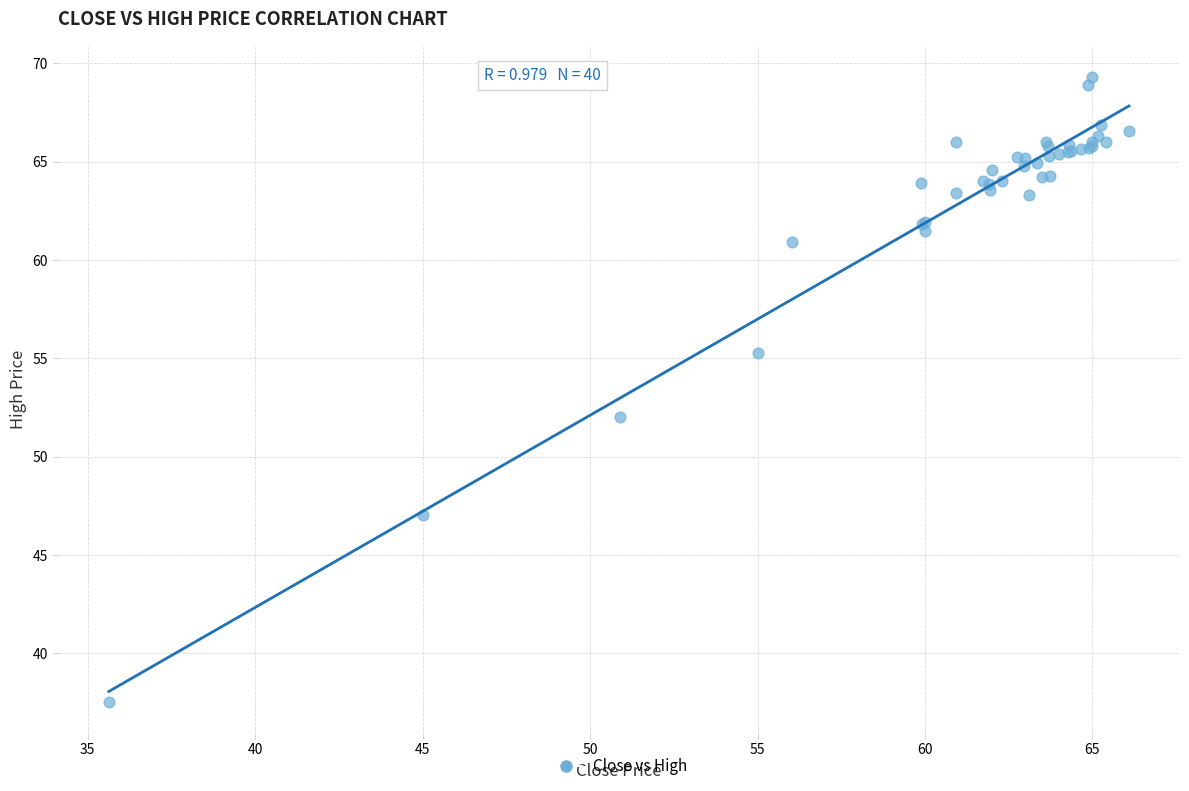

What Y value in the scatter plot is closest to 53?

52.0